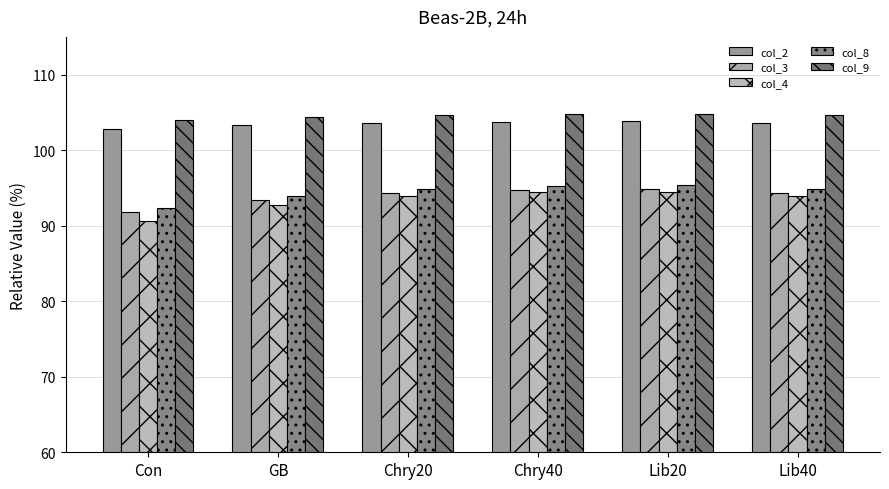

How many groups of bars are there?

6